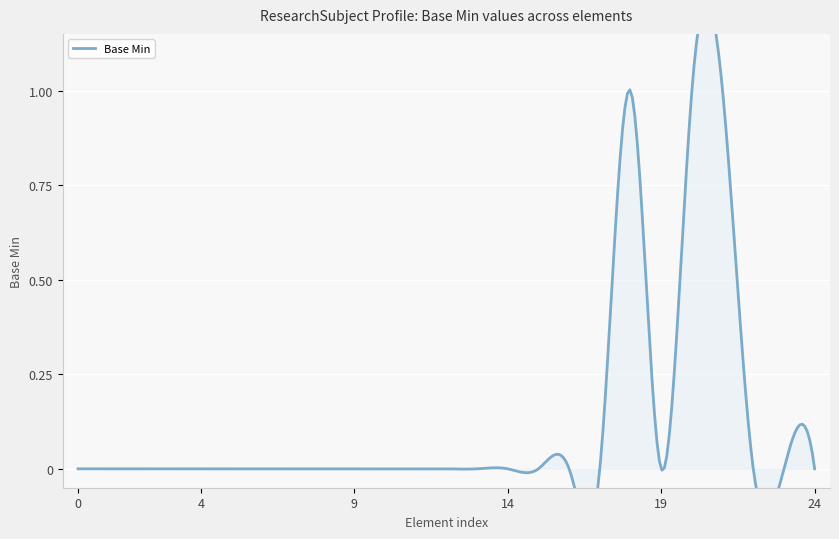

Reading left to right, extract all data points from this chart.

0	0	0	0	0	0	0	0	0	0	0	0	0	0	0	0	0	0	1	0	1	1	0	0	0